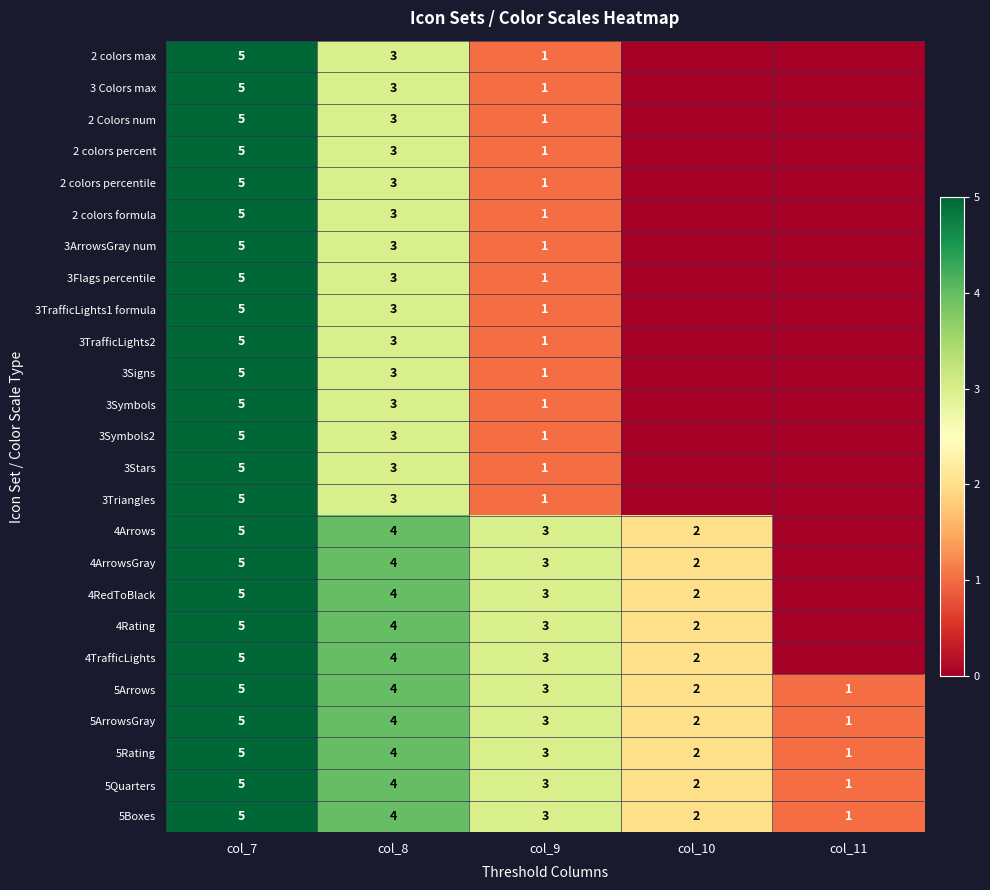

True or false: 5Rating has a value of 6 at col_8.

False